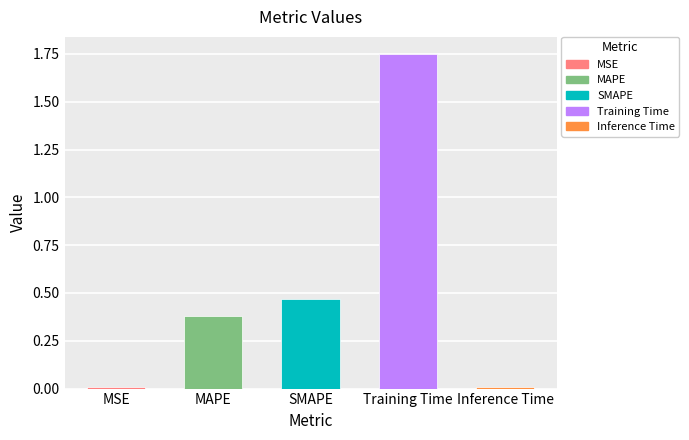

What is the label of the 2nd bar from the left?

MAPE